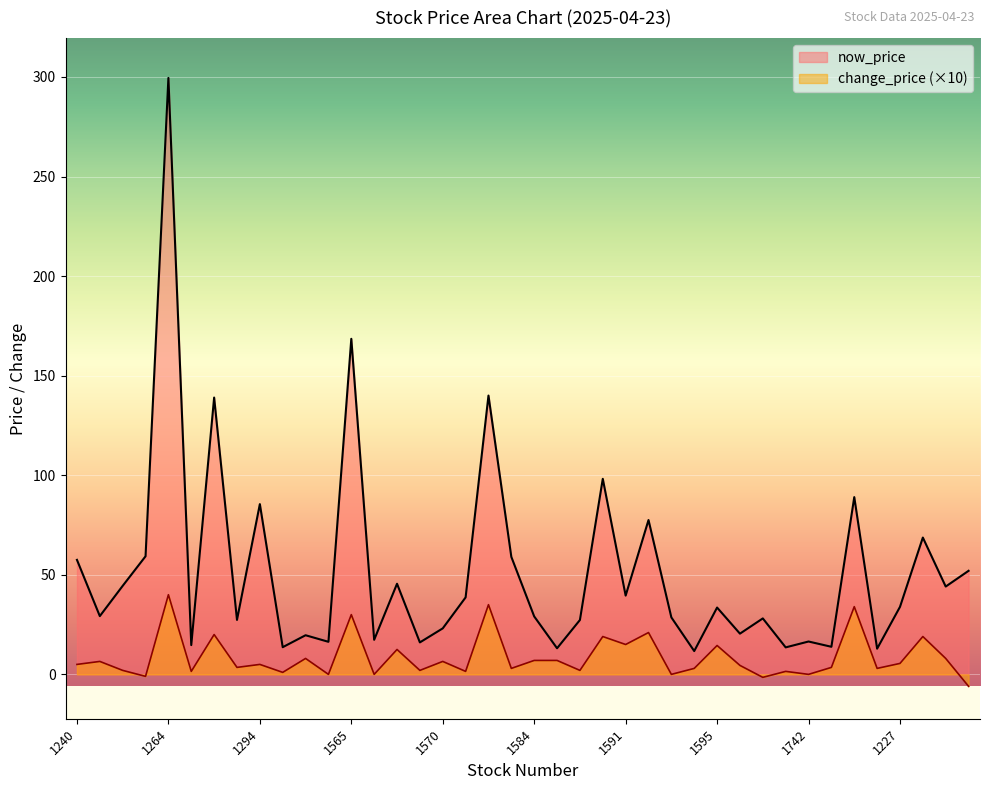

What is the difference between the maximum and second lowest values in the change_price series?

41.5